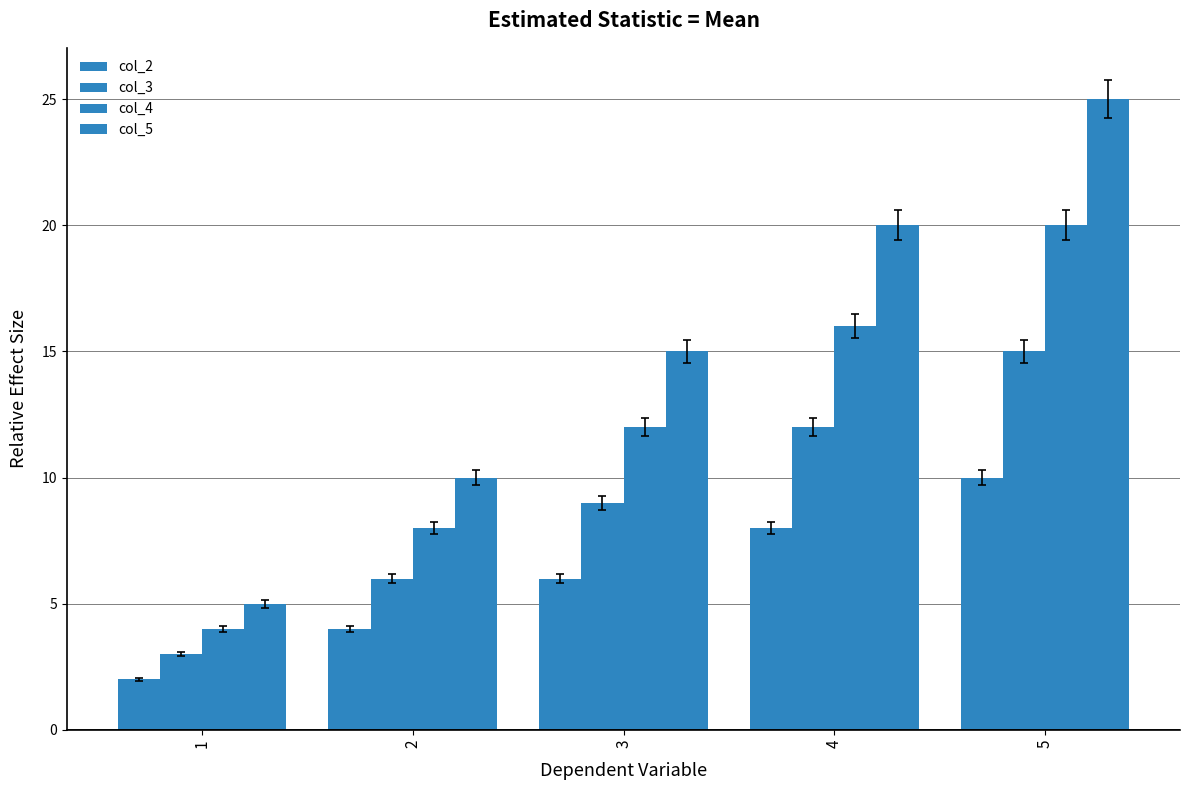

How many values in the col_4 series are below 12?

2